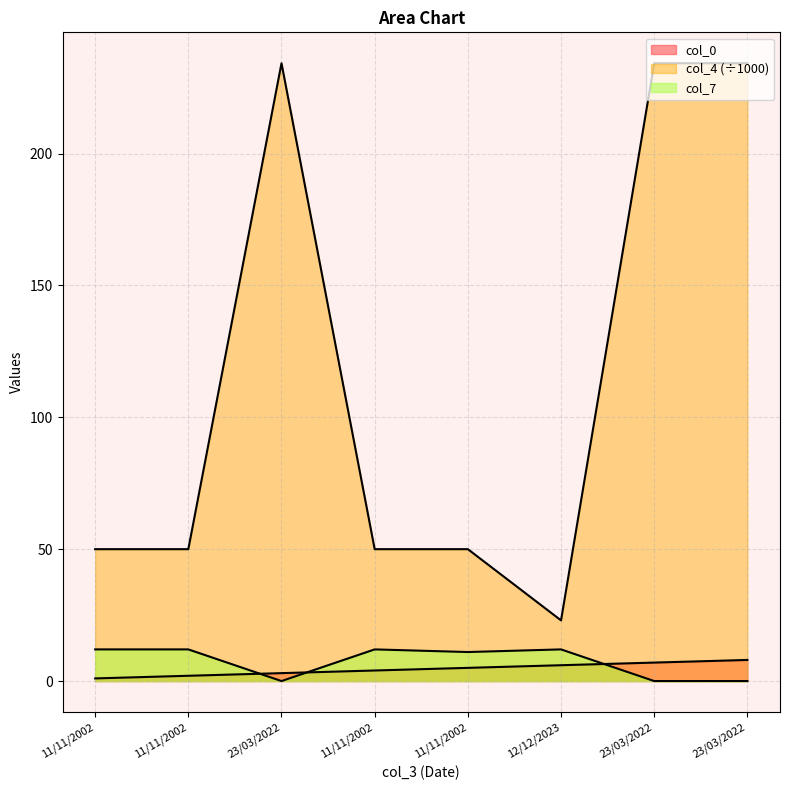

Is the value of col_4 at 23/03/2022 greater than the value of col_7 at 23/03/2022?

Yes